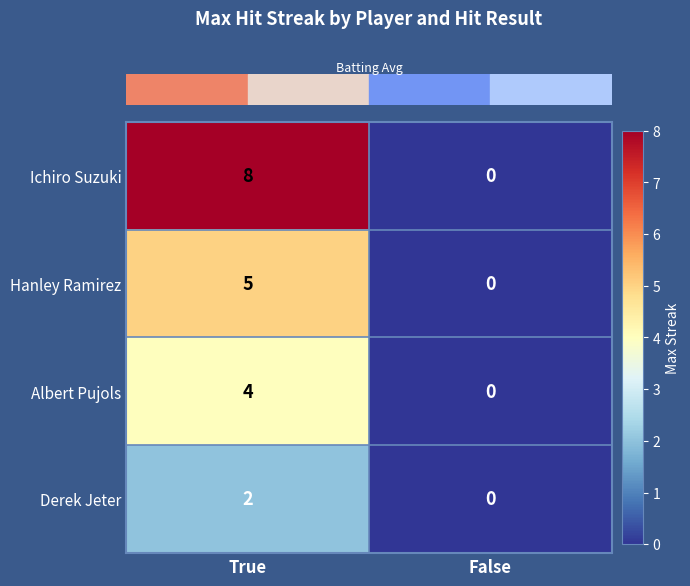

Count the number of categories in the chart.

2